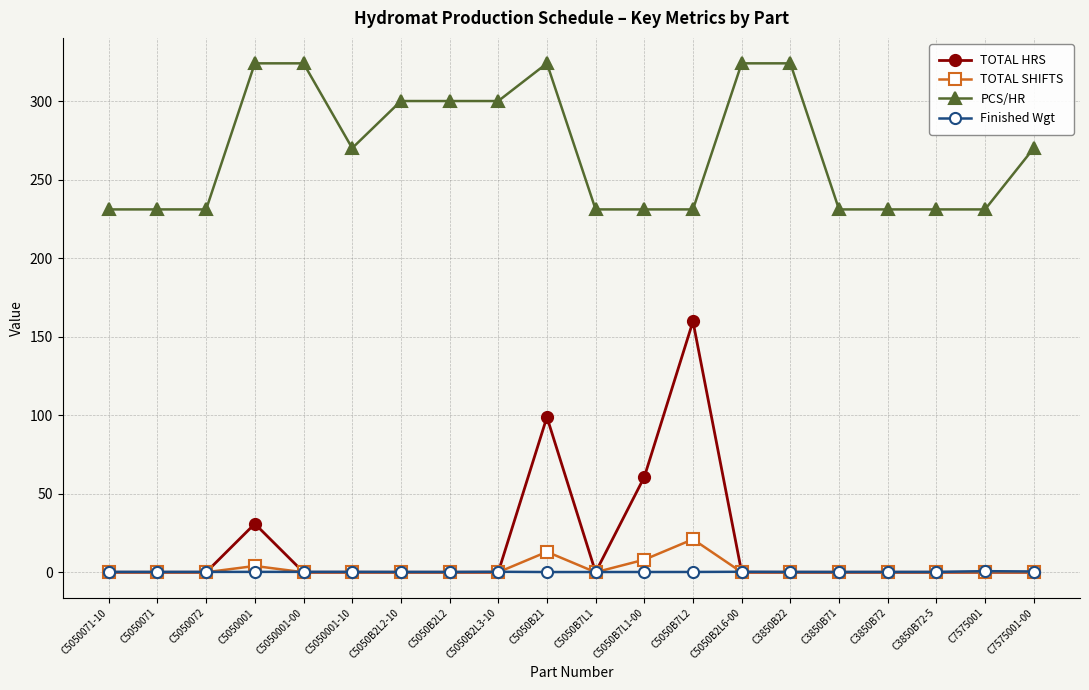

What is the total value across all series at C5050B7L2?

411.9